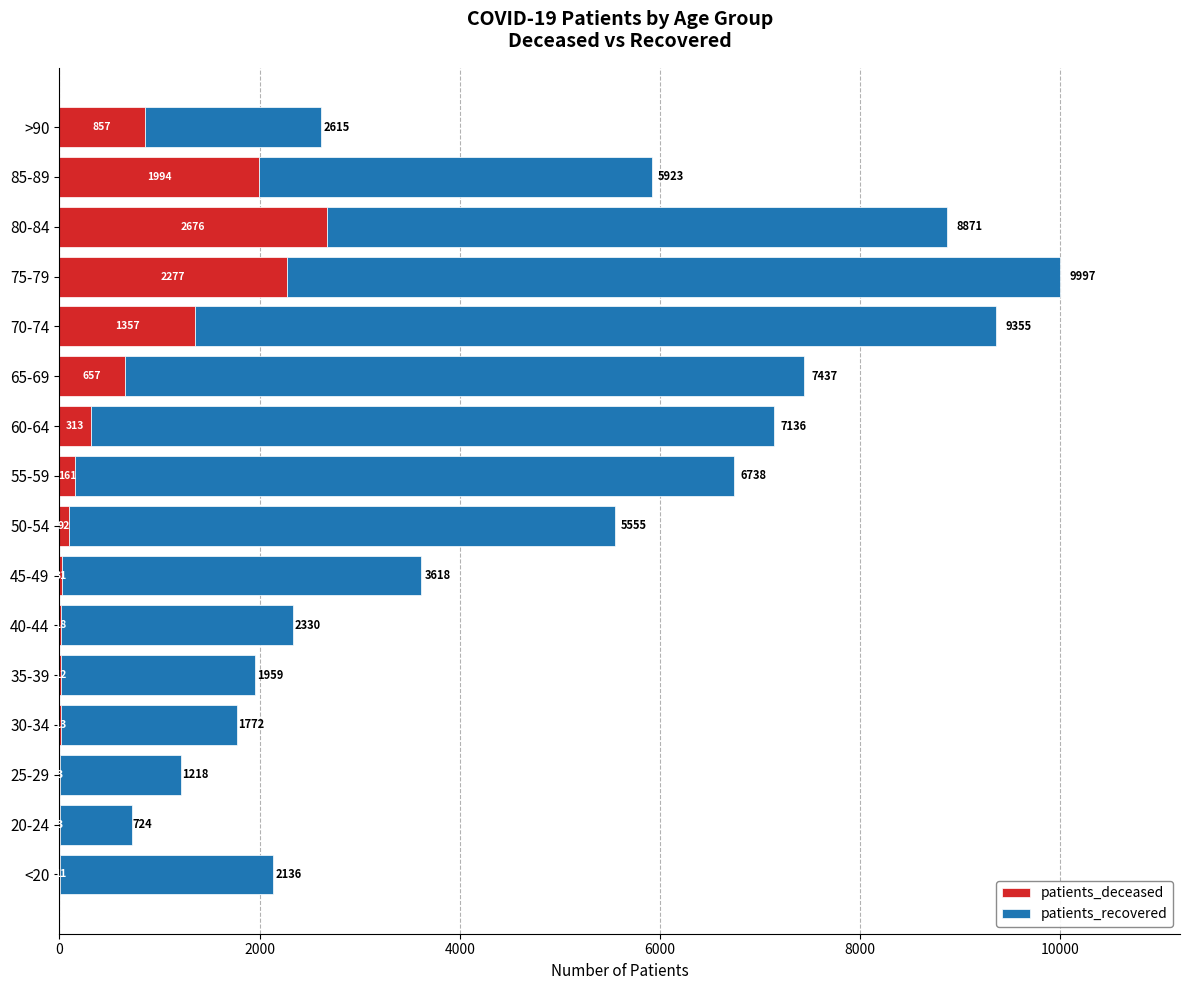

Count the number of data series in this chart.

2